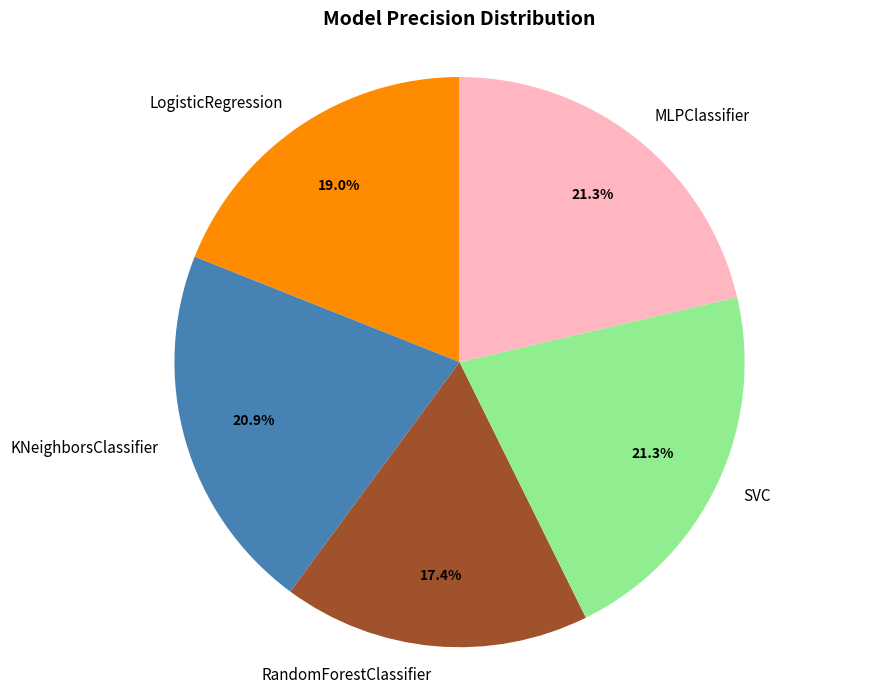

Does any single category account for the majority?

No